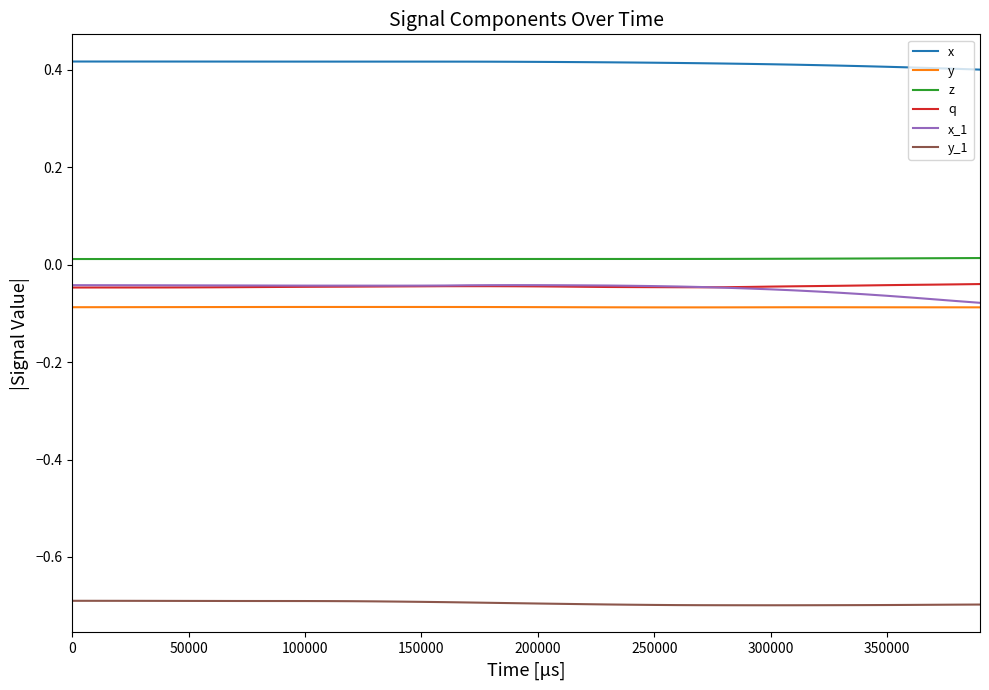

True or false: z and y cross at least once.

False